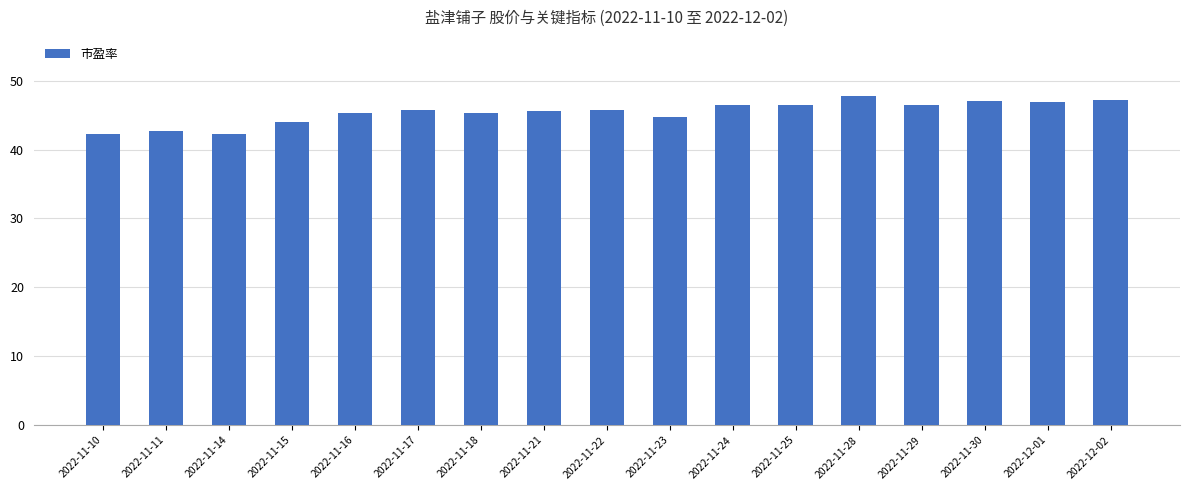

Approximately how many times larger is the value at 2022-11-11 compared to 2022-11-25?

0.9